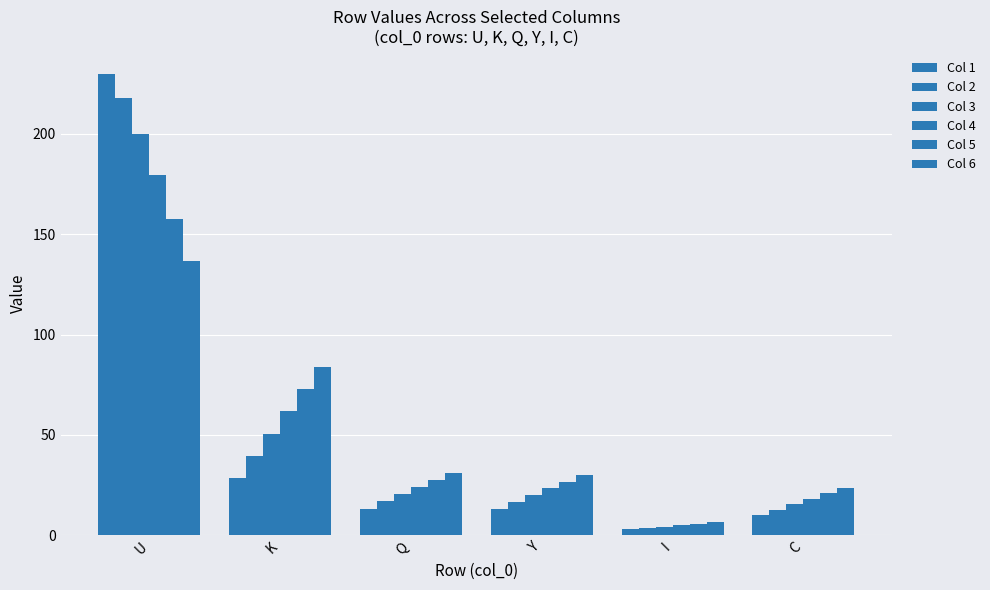

What is the label of the 5th bar from the left?

I